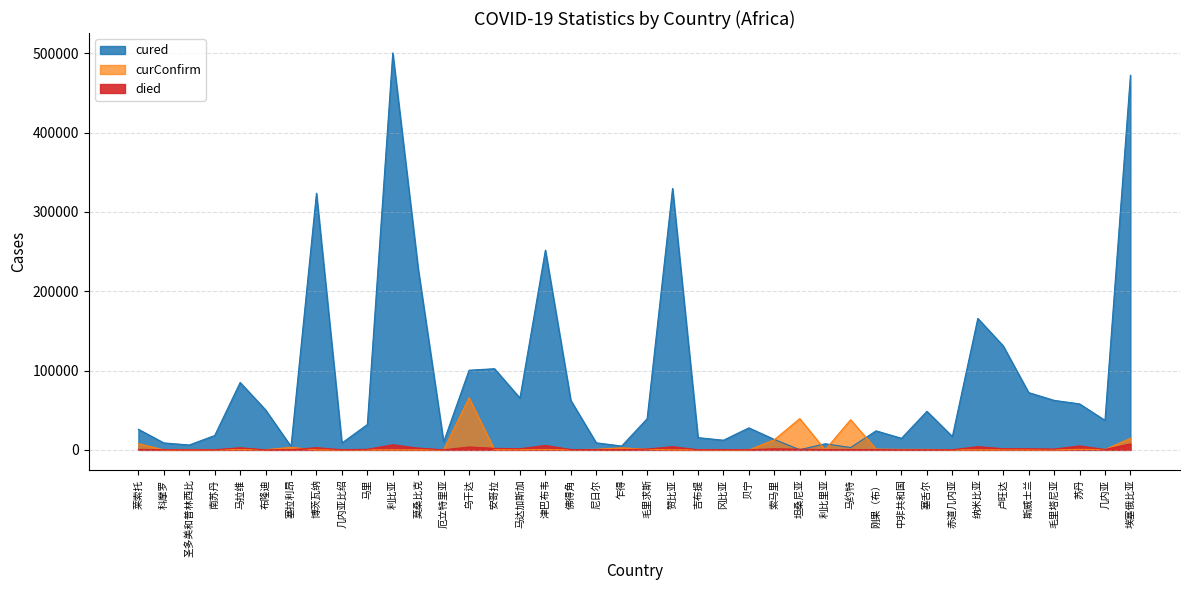

Which category has the lowest value in the died series?

布隆迪